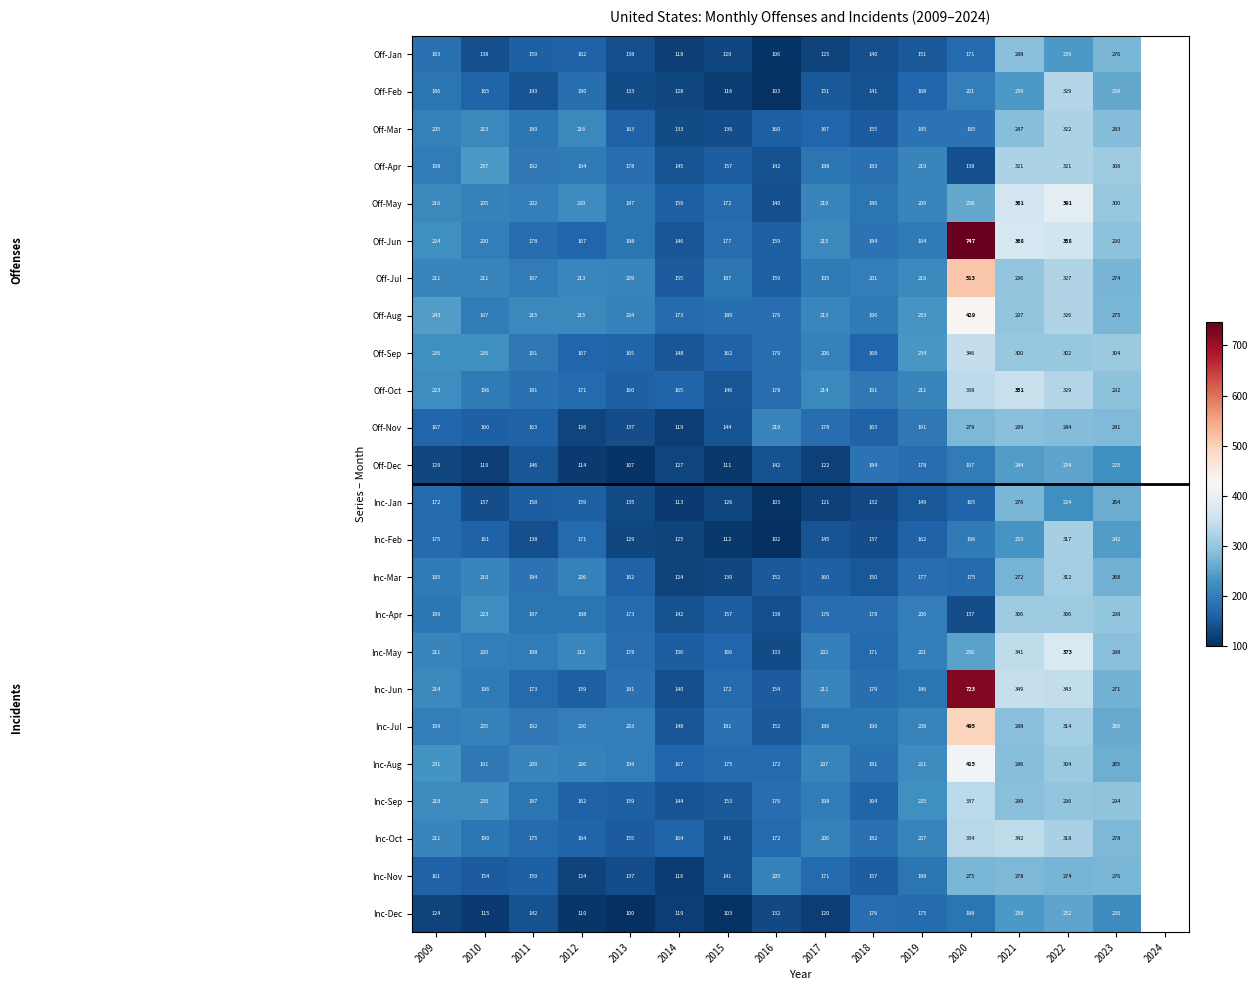

What is the total value across all series at 2010?

4471